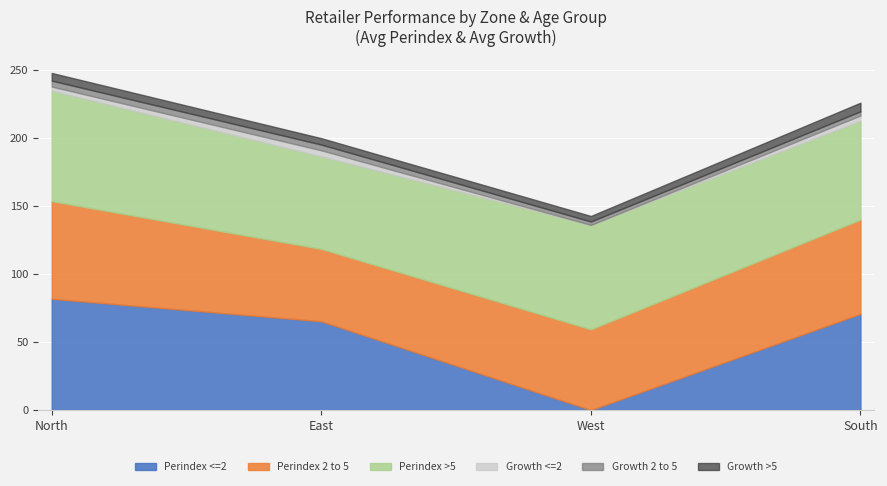

What is the difference between the maximum and second lowest values in the Growth_>5 series?

1.6